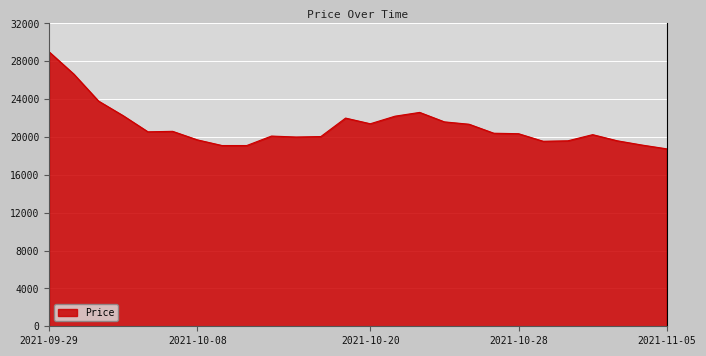

What is the greatest value displayed?

29000